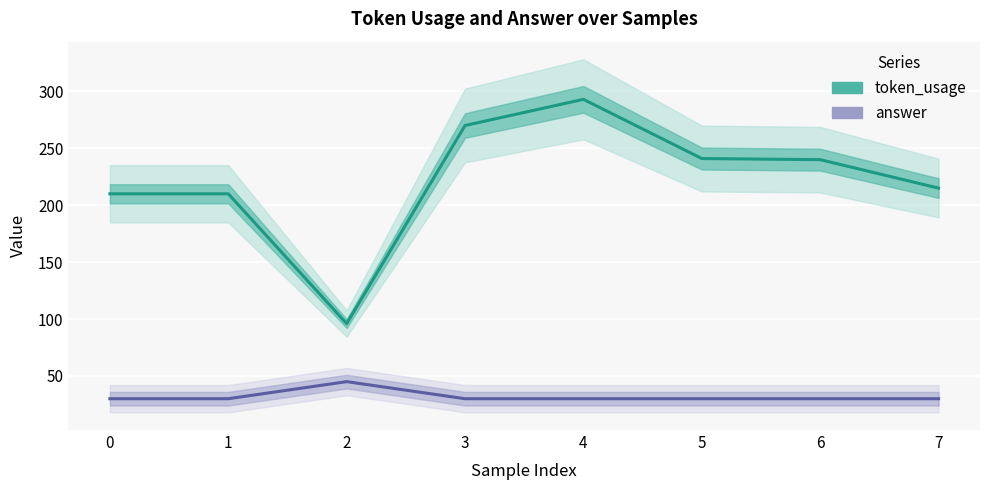

Rank the series at 1 from lowest to highest value.

answer, token_usage